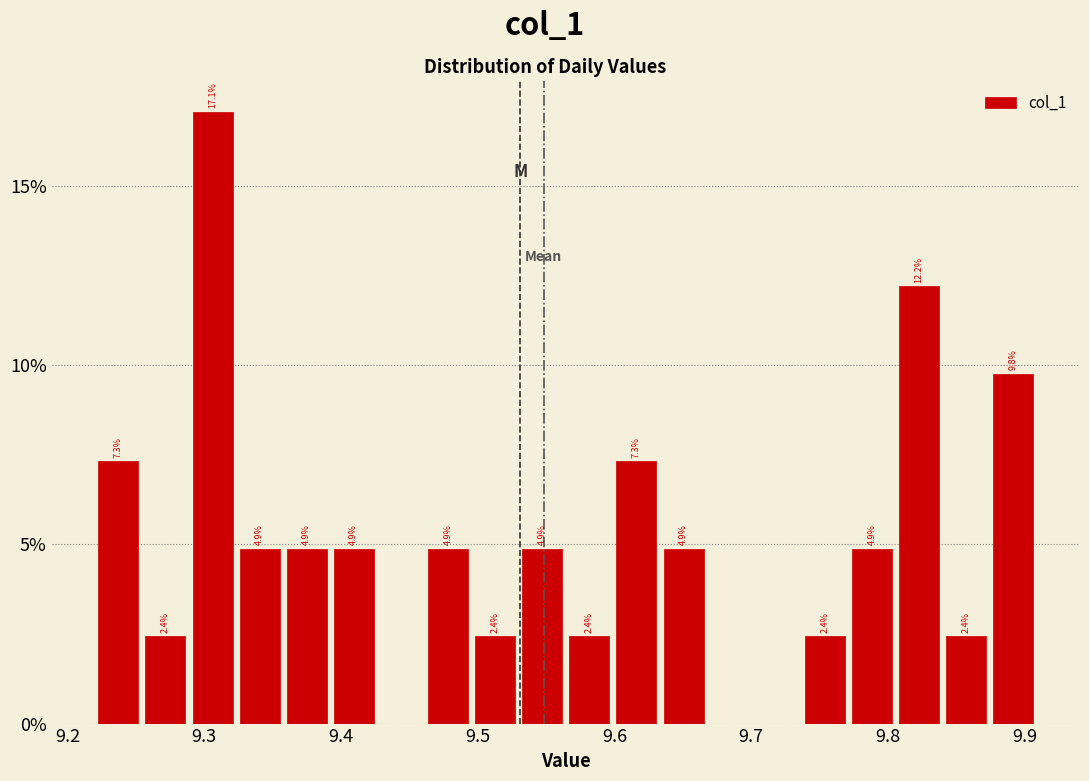

Read against the x-axis, roughly where is the centre of the tallest bar?

9.31